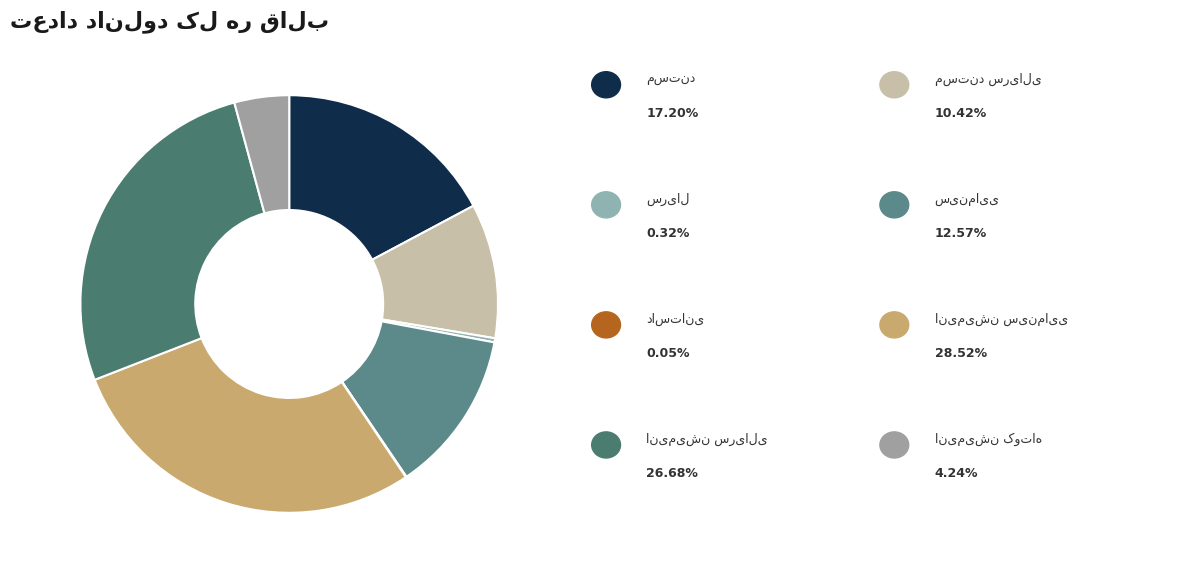

Does انیمیشن سینمایی account for over 50% of the chart?

No